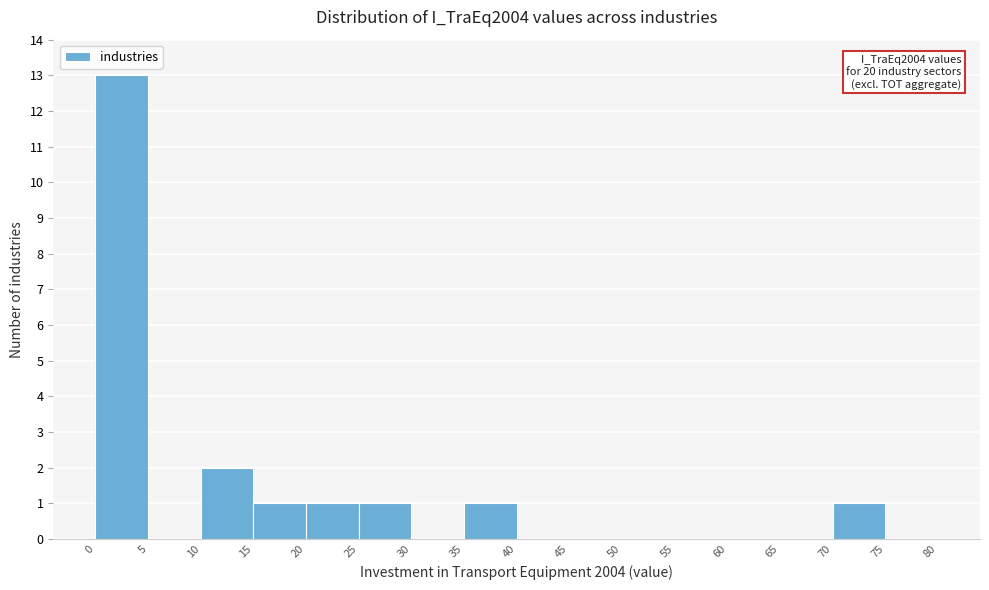

Which range on the x-axis has the tallest bar?

0 to 5